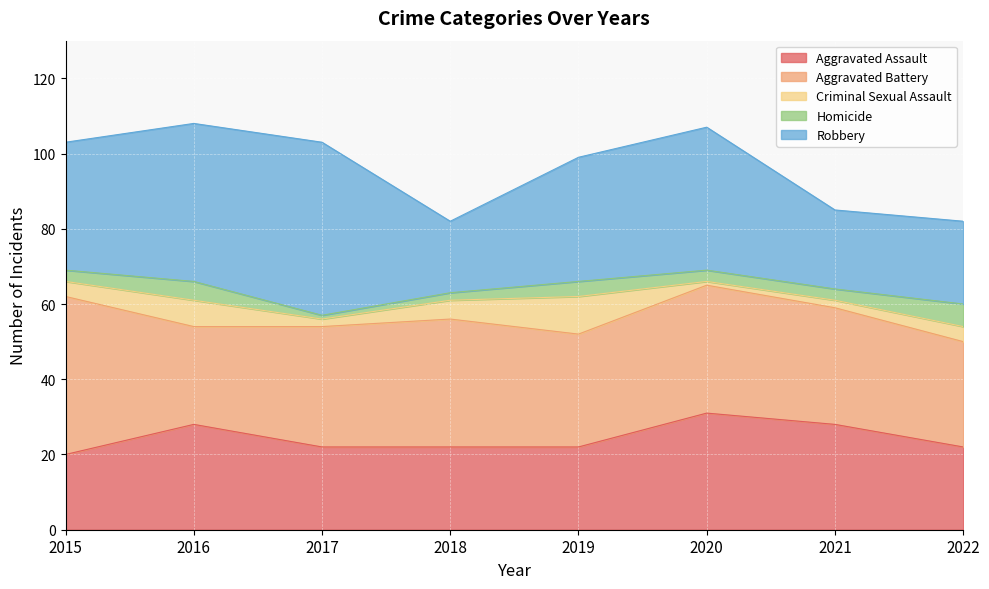

What is the total value across all series at 2016?

108